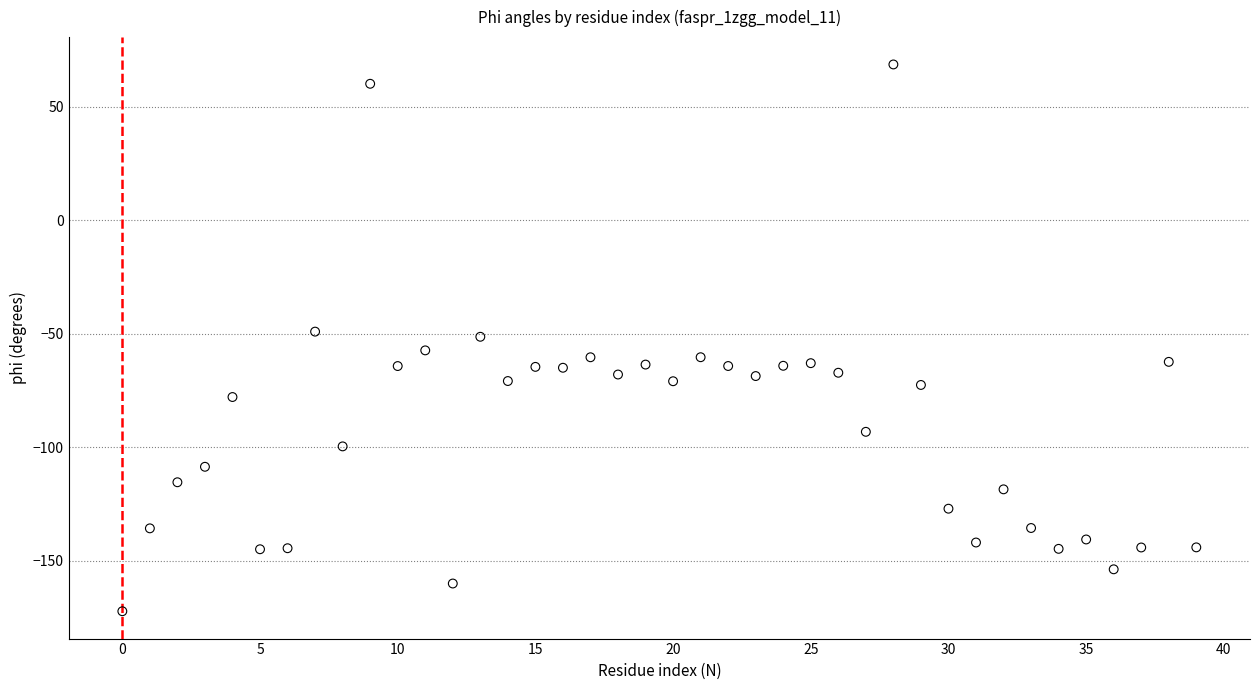

What is the range of Y values (max minus min)?

241.0